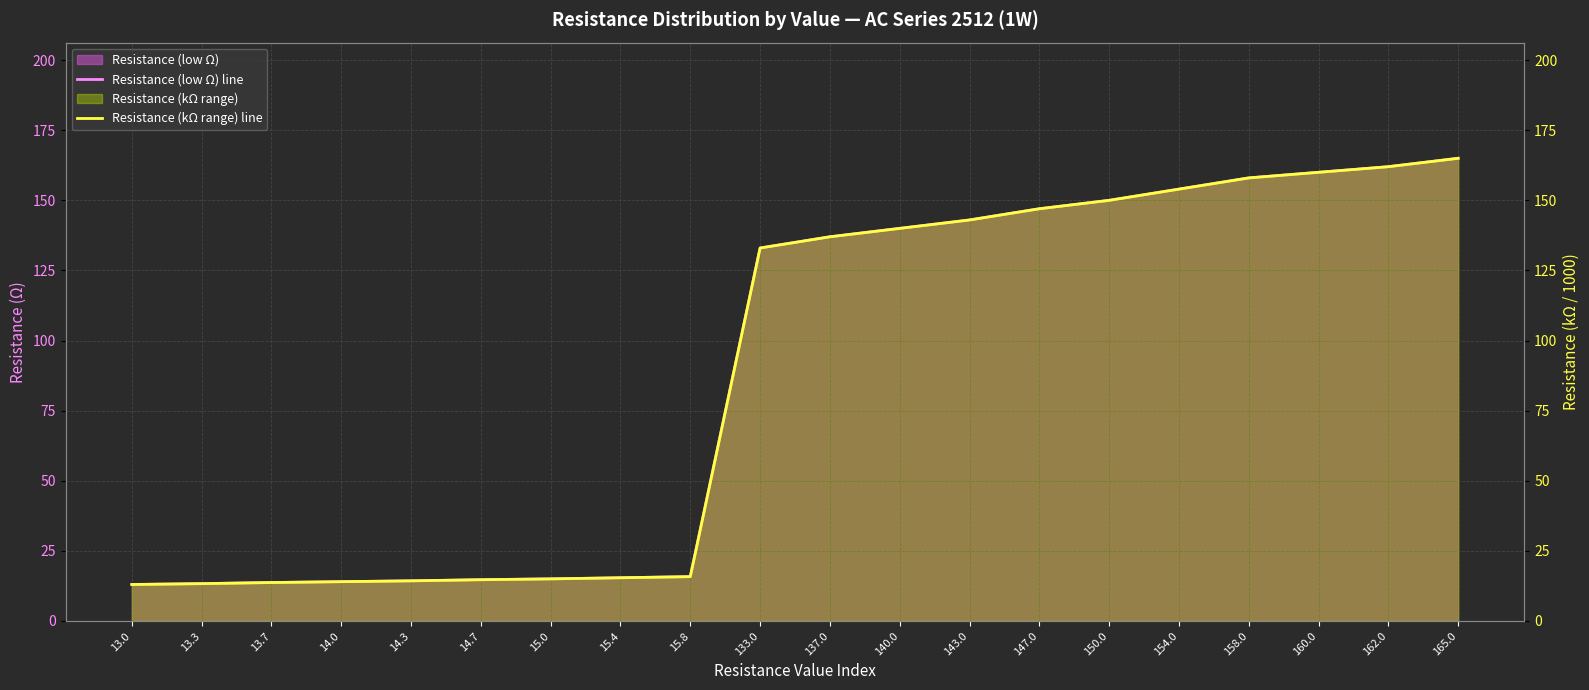

Which series has the largest total across all categories?

Resistance (low Ω) line